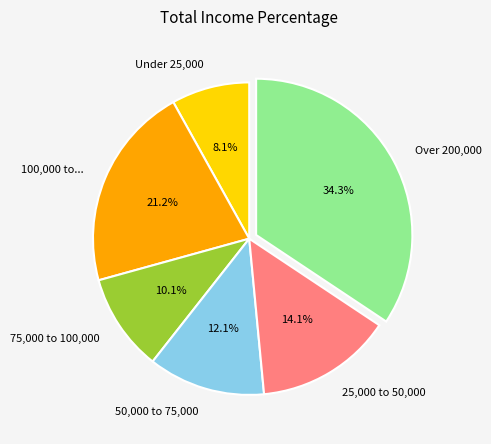

Is Under 25,000 the majority of the pie?

No